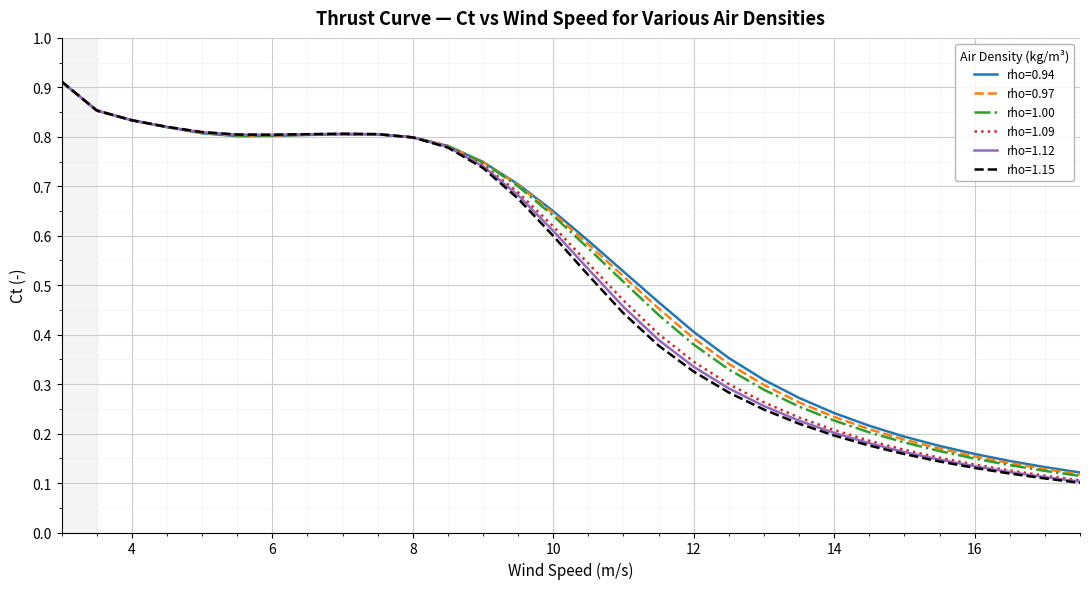

How many lines are shown in the chart?

6